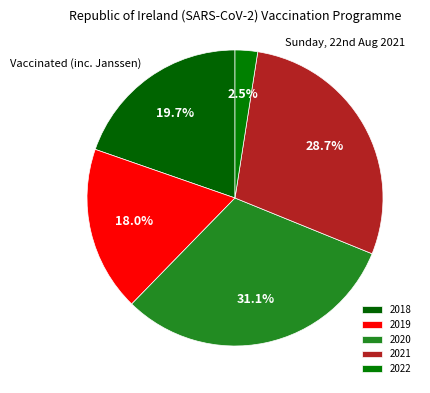

Combined, do 2022 and 2018 account for over 50%?

No